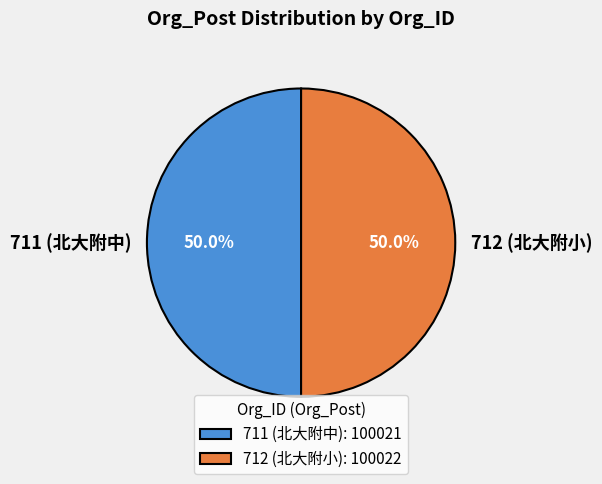

To the nearest percent, what portion does 712 (北大附小) represent?

50%